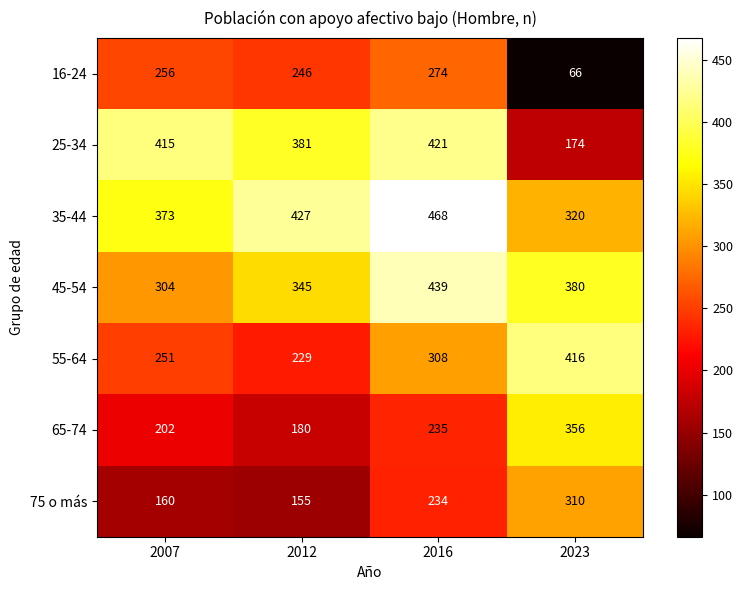

True or false: 55-64 has a value of 103 at 2012.

False